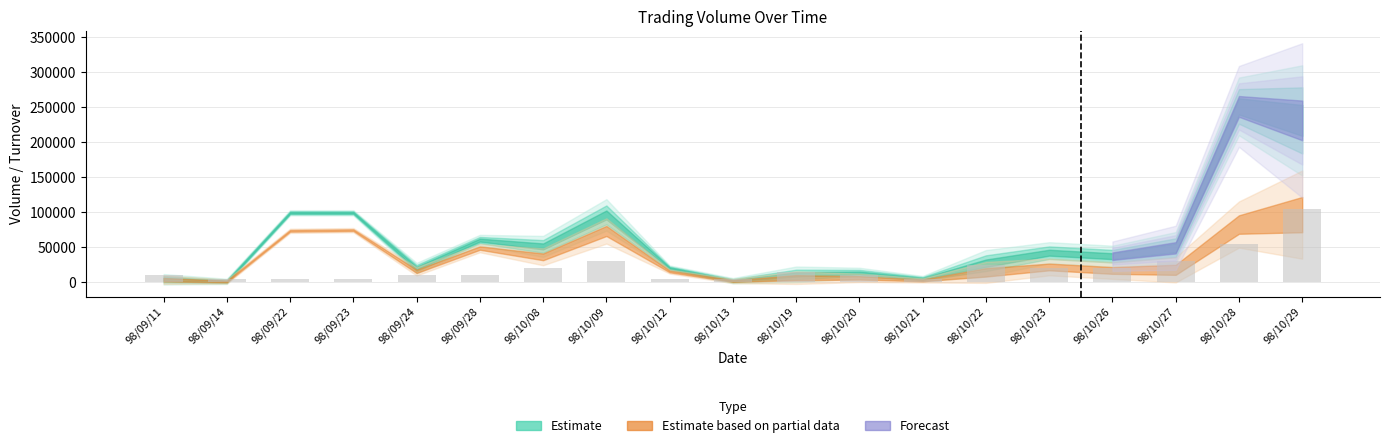

What is the change in value from 98/09/28 to 98/10/29?

+95000